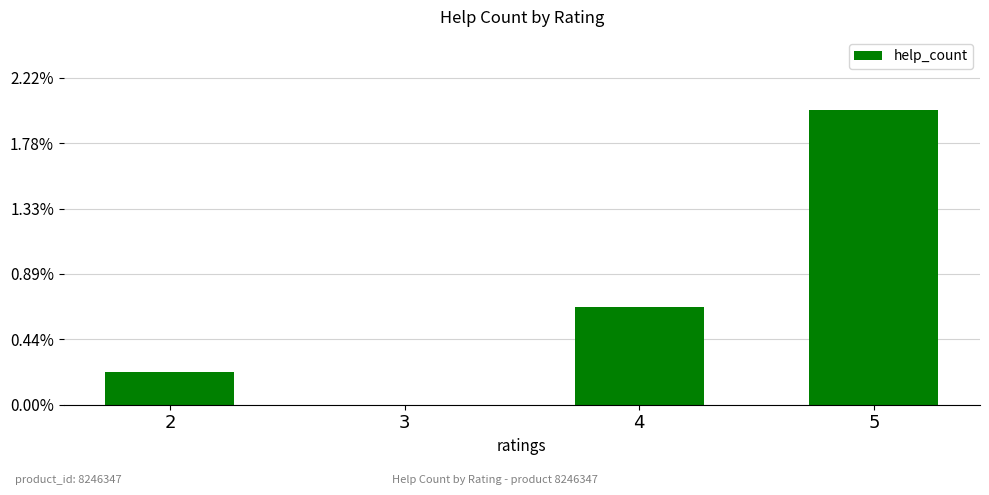

What is the change in value from 3 to 4?

+3